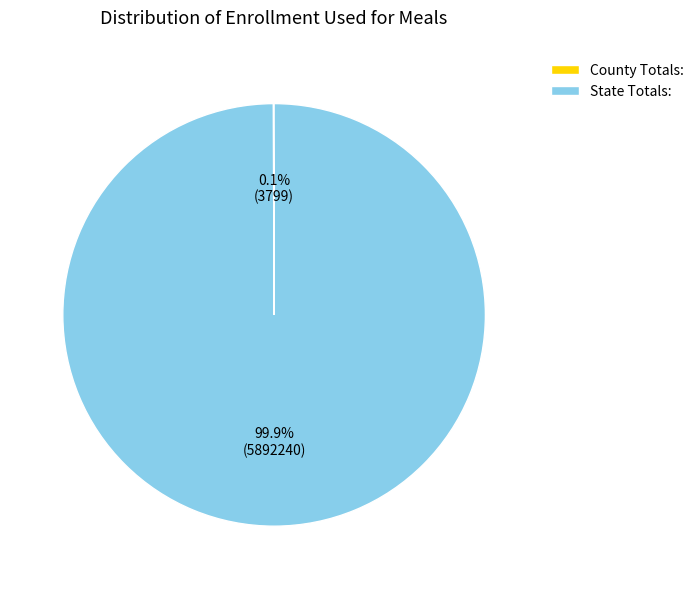

Which category has the biggest portion of the pie?

State Totals: